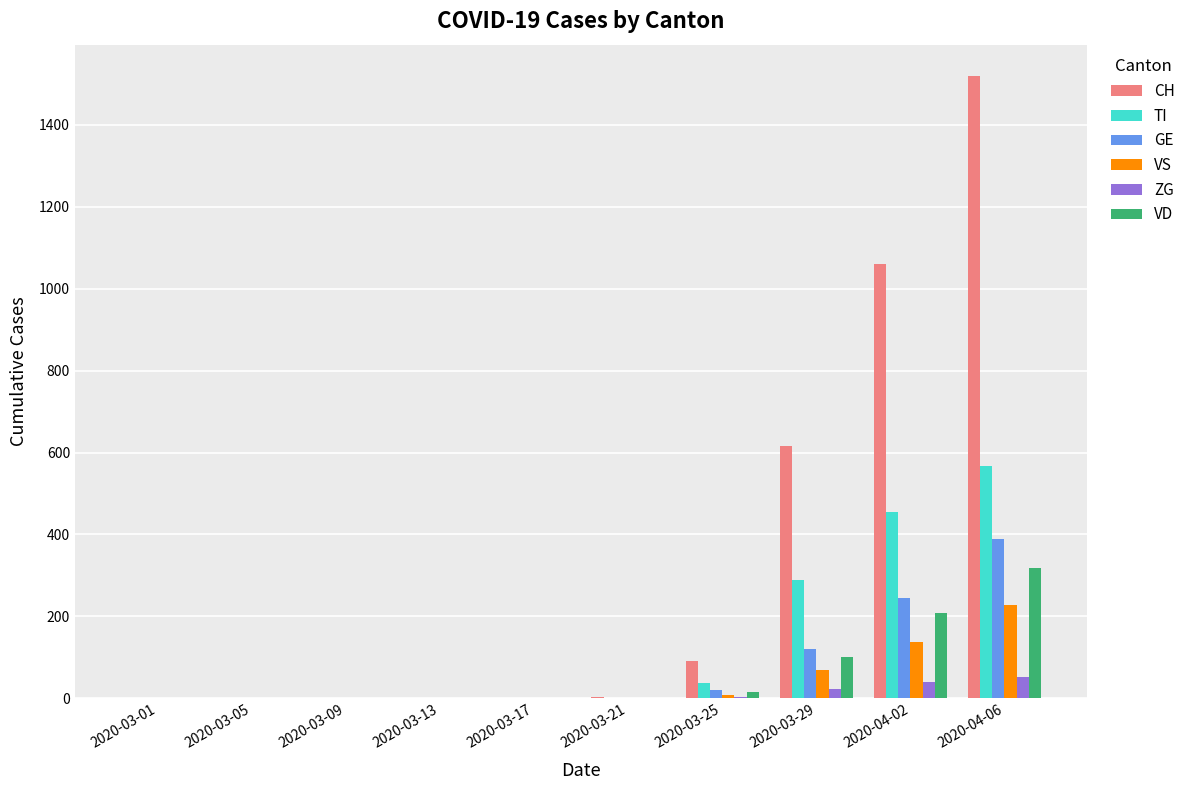

At which category is the sum across all series the highest?

2020-04-06